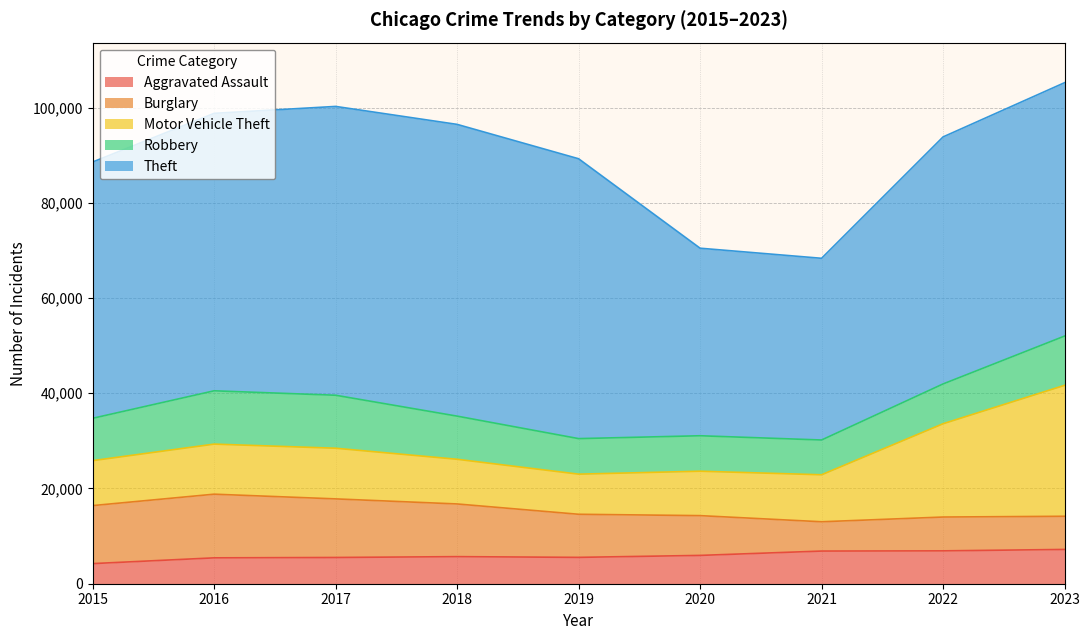

At which category is the sum across all series the highest?

2023